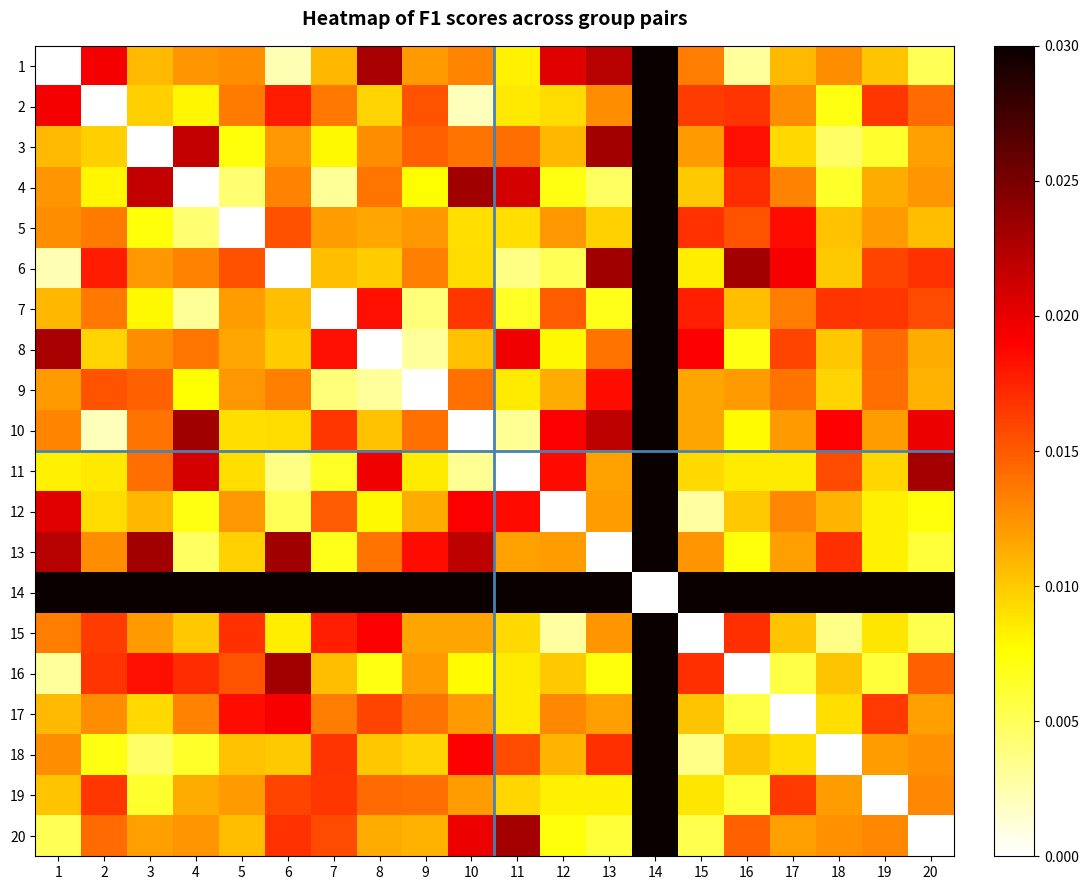

Reading right to left, what are all the values shown in this chart?

1: 20=0.0	19=0.0	18=0.0	17=0.0	16=0.0	15=0.0	14=0.0	13=0.0	12=0.0	11=0.0	10=0.0	9=0.0	8=0.0	7=0.0	6=0.0	5=0.0	4=0.0	3=0.0	2=0.0	1=0.0
2: 20=0.0	19=0.0	18=0.0	17=0.0	16=0.0	15=0.0	14=0.1	13=0.0	12=0.0	11=0.0	10=0.0	9=0.0	8=0.0	7=0.0	6=0.0	5=0.0	4=0.0	3=0.0	2=0.0	1=0.0
3: 20=0.0	19=0.0	18=0.0	17=0.0	16=0.0	15=0.0	14=0.0	13=0.0	12=0.0	11=0.0	10=0.0	9=0.0	8=0.0	7=0.0	6=0.0	5=0.0	4=0.0	3=0.0	2=0.0	1=0.0
4: 20=0.0	19=0.0	18=0.0	17=0.0	16=0.0	15=0.0	14=0.0	13=0.0	12=0.0	11=0.0	10=0.0	9=0.0	8=0.0	7=0.0	6=0.0	5=0.0	4=0.0	3=0.0	2=0.0	1=0.0
5: 20=0.0	19=0.0	18=0.0	17=0.0	16=0.0	15=0.0	14=0.0	13=0.0	12=0.0	11=0.0	10=0.0	9=0.0	8=0.0	7=0.0	6=0.0	5=0.0	4=0.0	3=0.0	2=0.0	1=0.0
6: 20=0.0	19=0.0	18=0.0	17=0.0	16=0.0	15=0.0	14=0.0	13=0.0	12=0.0	11=0.0	10=0.0	9=0.0	8=0.0	7=0.0	6=0.0	5=0.0	4=0.0	3=0.0	2=0.0	1=0.0
7: 20=0.0	19=0.0	18=0.0	17=0.0	16=0.0	15=0.0	14=0.0	13=0.0	12=0.0	11=0.0	10=0.0	9=0.0	8=0.0	7=0.0	6=0.0	5=0.0	4=0.0	3=0.0	2=0.0	1=0.0
8: 20=0.0	19=0.0	18=0.0	17=0.0	16=0.0	15=0.0	14=0.0	13=0.0	12=0.0	11=0.0	10=0.0	9=0.0	8=0.0	7=0.0	6=0.0	5=0.0	4=0.0	3=0.0	2=0.0	1=0.0
9: 20=0.0	19=0.0	18=0.0	17=0.0	16=0.0	15=0.0	14=0.0	13=0.0	12=0.0	11=0.0	10=0.0	9=0.0	8=0.0	7=0.0	6=0.0	5=0.0	4=0.0	3=0.0	2=0.0	1=0.0
10: 20=0.0	19=0.0	18=0.0	17=0.0	16=0.0	15=0.0	14=0.0	13=0.0	12=0.0	11=0.0	10=0.0	9=0.0	8=0.0	7=0.0	6=0.0	5=0.0	4=0.0	3=0.0	2=0.0	1=0.0
11: 20=0.0	19=0.0	18=0.0	17=0.0	16=0.0	15=0.0	14=0.0	13=0.0	12=0.0	11=0.0	10=0.0	9=0.0	8=0.0	7=0.0	6=0.0	5=0.0	4=0.0	3=0.0	2=0.0	1=0.0
12: 20=0.0	19=0.0	18=0.0	17=0.0	16=0.0	15=0.0	14=0.0	13=0.0	12=0.0	11=0.0	10=0.0	9=0.0	8=0.0	7=0.0	6=0.0	5=0.0	4=0.0	3=0.0	2=0.0	1=0.0
13: 20=0.0	19=0.0	18=0.0	17=0.0	16=0.0	15=0.0	14=0.0	13=0.0	12=0.0	11=0.0	10=0.0	9=0.0	8=0.0	7=0.0	6=0.0	5=0.0	4=0.0	3=0.0	2=0.0	1=0.0
14: 20=0.0	19=0.0	18=0.0	17=0.0	16=0.0	15=0.0	14=0.0	13=0.0	12=0.0	11=0.0	10=0.0	9=0.0	8=0.0	7=0.0	6=0.0	5=0.0	4=0.0	3=0.0	2=0.1	1=0.0
15: 20=0.0	19=0.0	18=0.0	17=0.0	16=0.0	15=0.0	14=0.0	13=0.0	12=0.0	11=0.0	10=0.0	9=0.0	8=0.0	7=0.0	6=0.0	5=0.0	4=0.0	3=0.0	2=0.0	1=0.0
16: 20=0.0	19=0.0	18=0.0	17=0.0	16=0.0	15=0.0	14=0.0	13=0.0	12=0.0	11=0.0	10=0.0	9=0.0	8=0.0	7=0.0	6=0.0	5=0.0	4=0.0	3=0.0	2=0.0	1=0.0
17: 20=0.0	19=0.0	18=0.0	17=0.0	16=0.0	15=0.0	14=0.0	13=0.0	12=0.0	11=0.0	10=0.0	9=0.0	8=0.0	7=0.0	6=0.0	5=0.0	4=0.0	3=0.0	2=0.0	1=0.0
18: 20=0.0	19=0.0	18=0.0	17=0.0	16=0.0	15=0.0	14=0.0	13=0.0	12=0.0	11=0.0	10=0.0	9=0.0	8=0.0	7=0.0	6=0.0	5=0.0	4=0.0	3=0.0	2=0.0	1=0.0
19: 20=0.0	19=0.0	18=0.0	17=0.0	16=0.0	15=0.0	14=0.0	13=0.0	12=0.0	11=0.0	10=0.0	9=0.0	8=0.0	7=0.0	6=0.0	5=0.0	4=0.0	3=0.0	2=0.0	1=0.0
20: 20=0.0	19=0.0	18=0.0	17=0.0	16=0.0	15=0.0	14=0.0	13=0.0	12=0.0	11=0.0	10=0.0	9=0.0	8=0.0	7=0.0	6=0.0	5=0.0	4=0.0	3=0.0	2=0.0	1=0.0